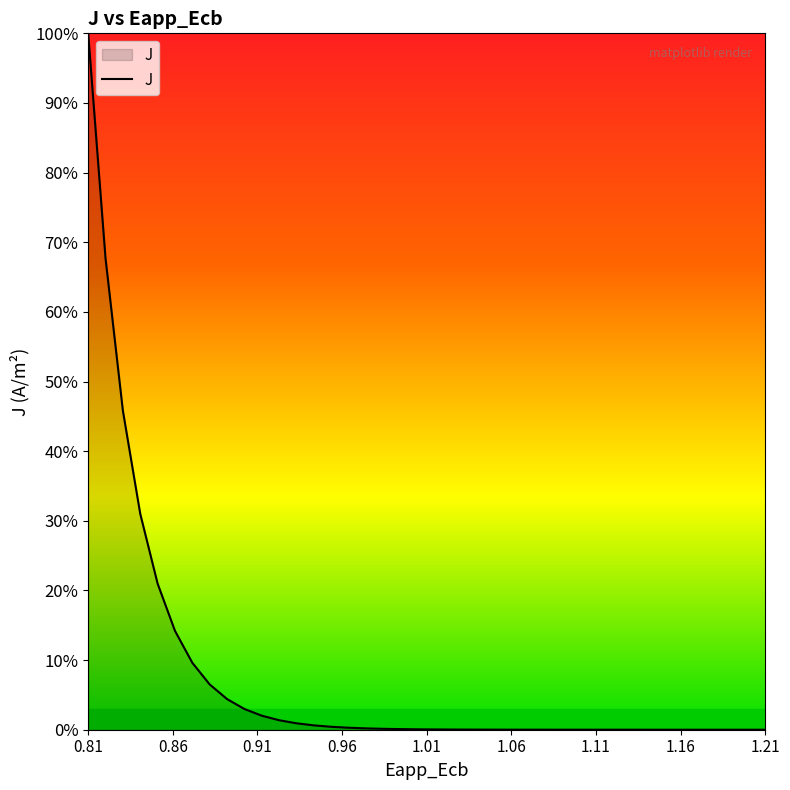

Does the chart display data point markers on the line(s)?

No